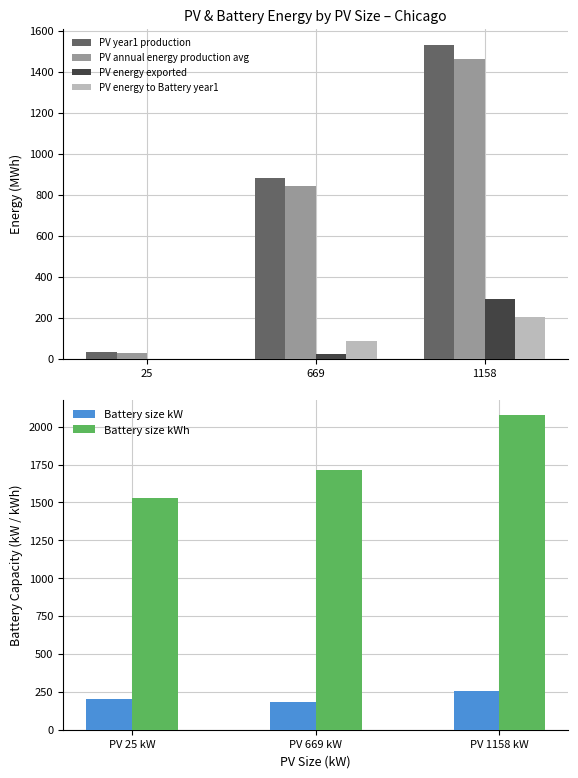

How many bars are there in total?

18